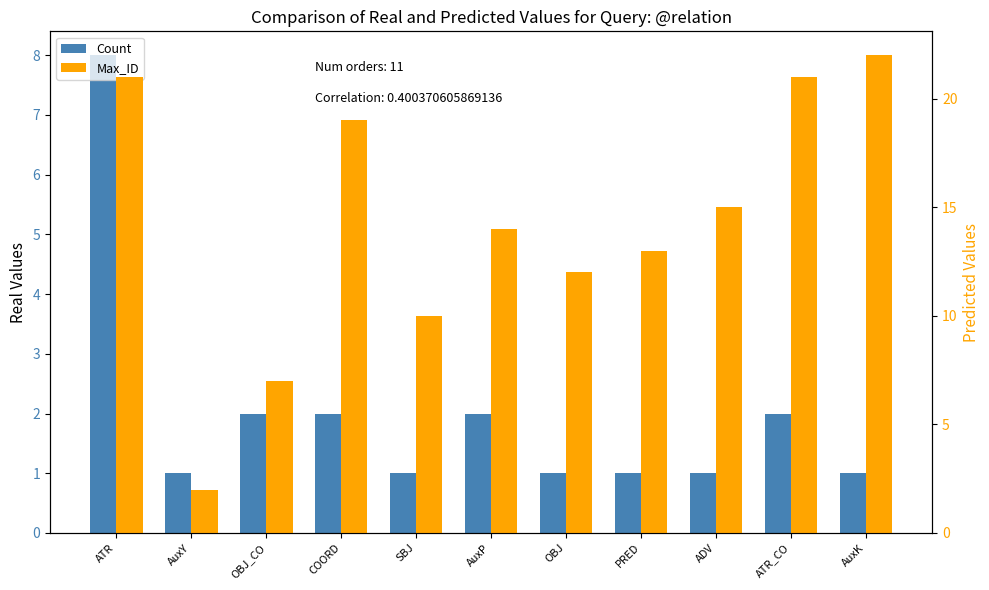

The Max_ID series shows 21 at ATR. True or false?

True